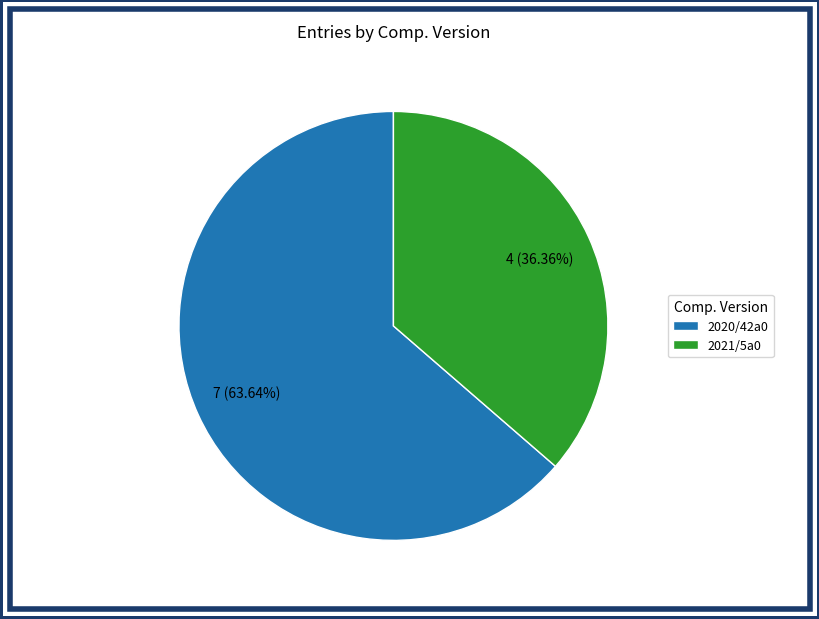

What percentage is the 2021/5a0 slice, to the nearest percent?

36%